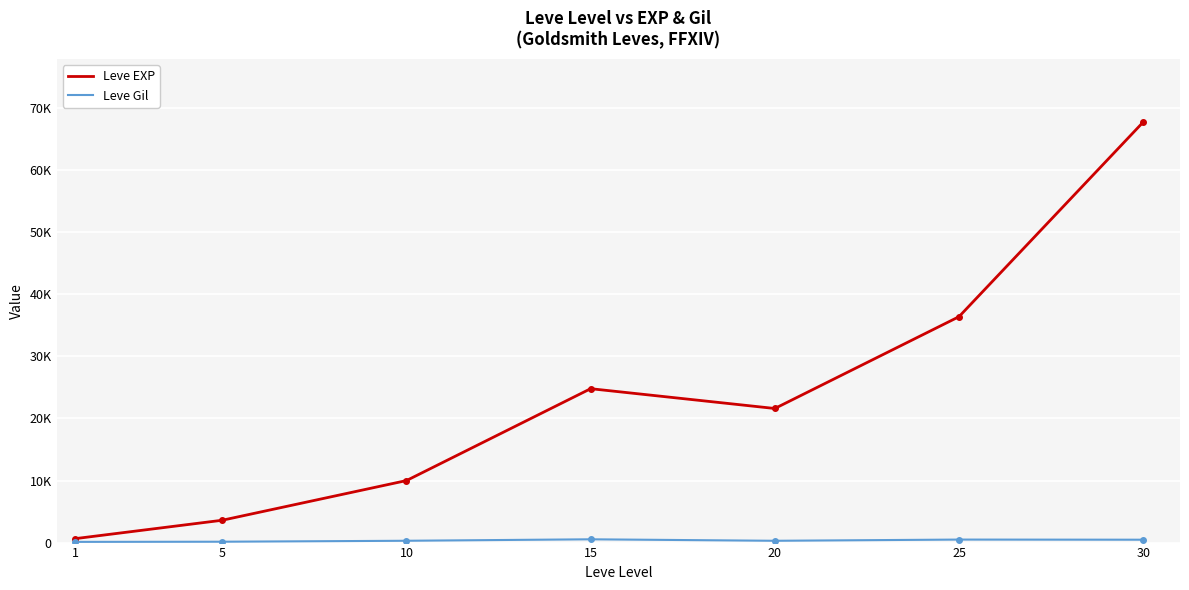

Is this an area chart (filled region under the line)?

No